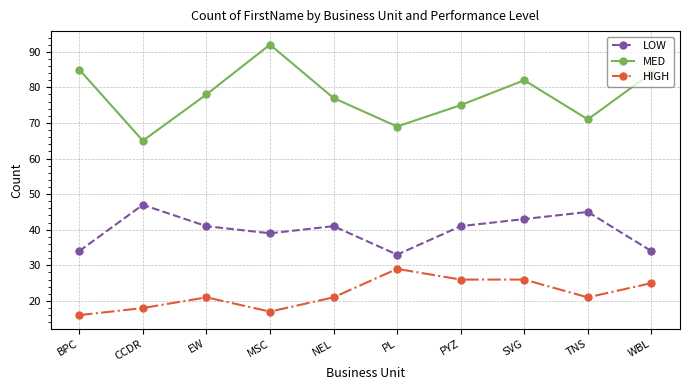

What position from the left is NEL?

5